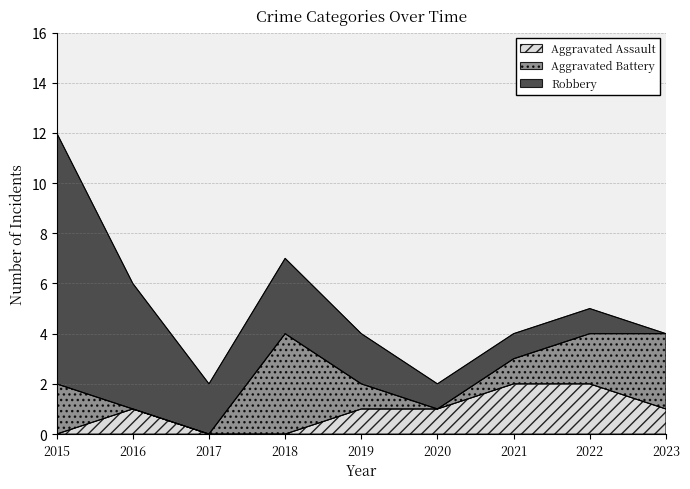

Which series has the largest total across all categories?

Robbery